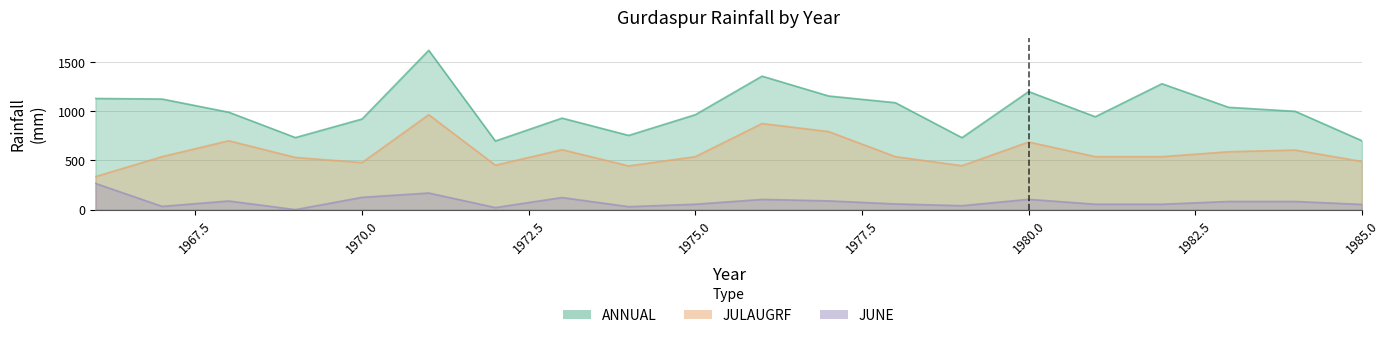

True or false: JUNE has more than 1 points higher than both neighbors.

True